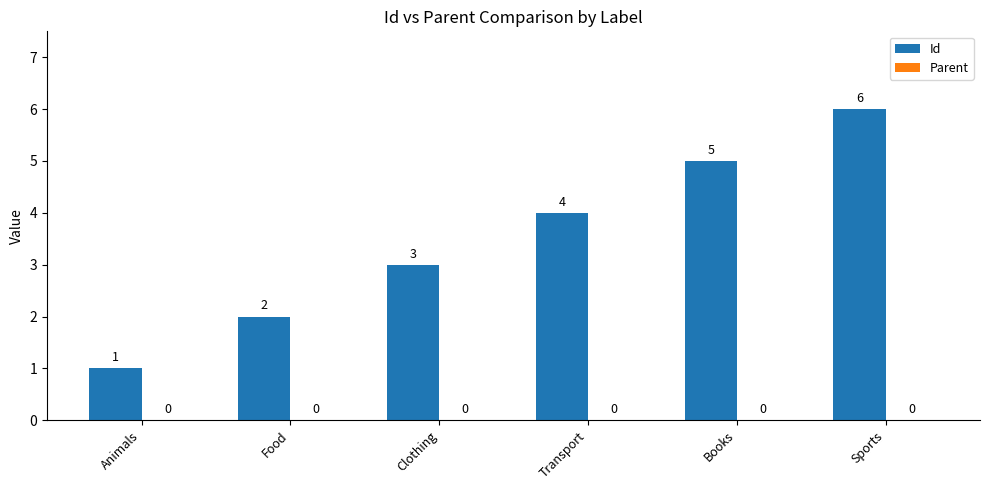

Between Transport and Sports, which is larger?

Sports